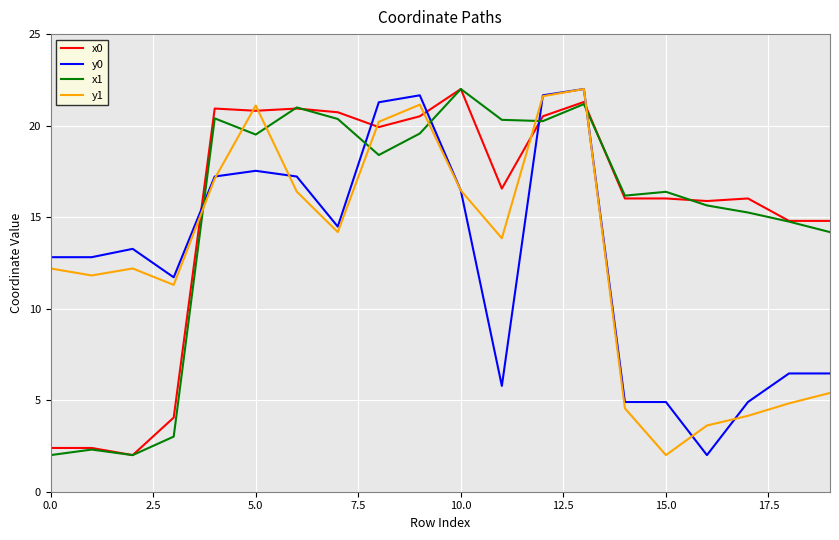

True or false: x1 and y0 intersect in this chart.

True